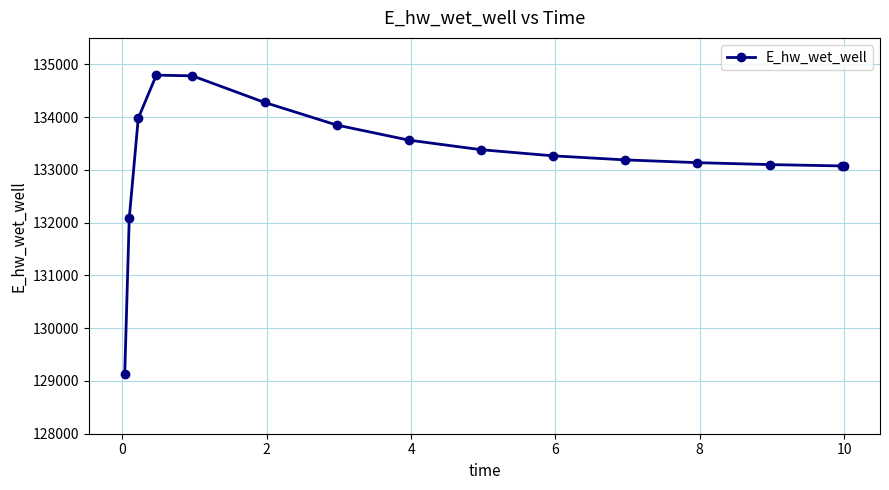

What is the value of the 15th point from the left?

133073.1